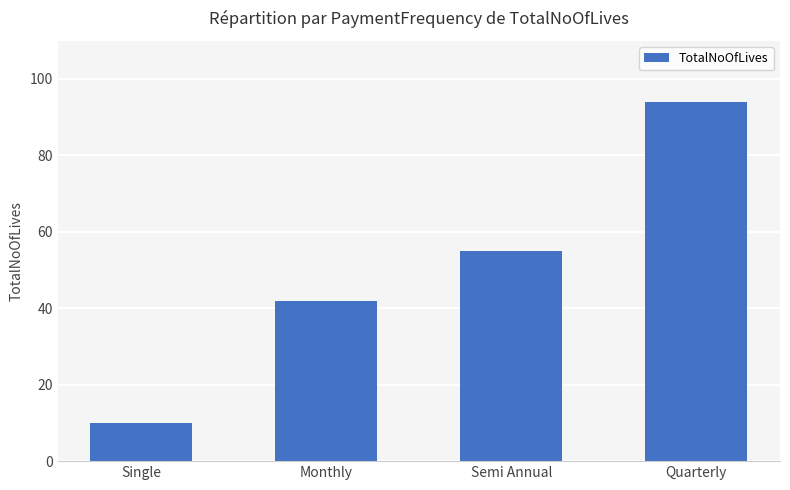

True or false: the data shows 40 at Quarterly.

False